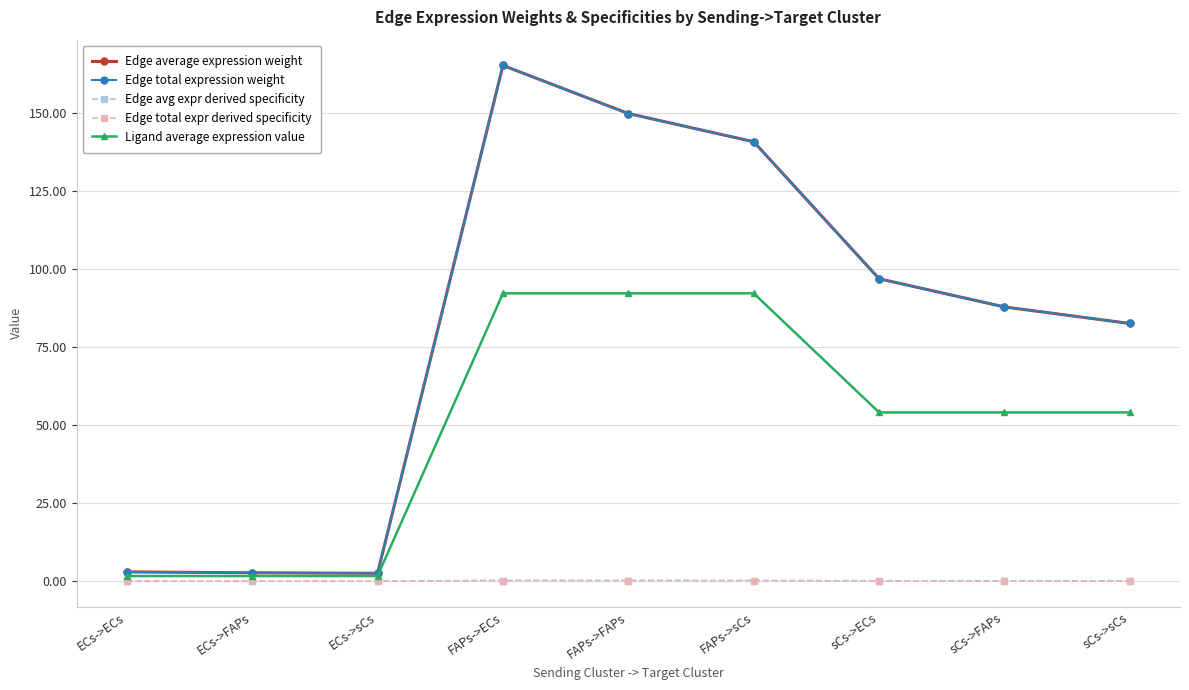

Where is the first local maximum for Edge average expression weight?

FAPs->ECs